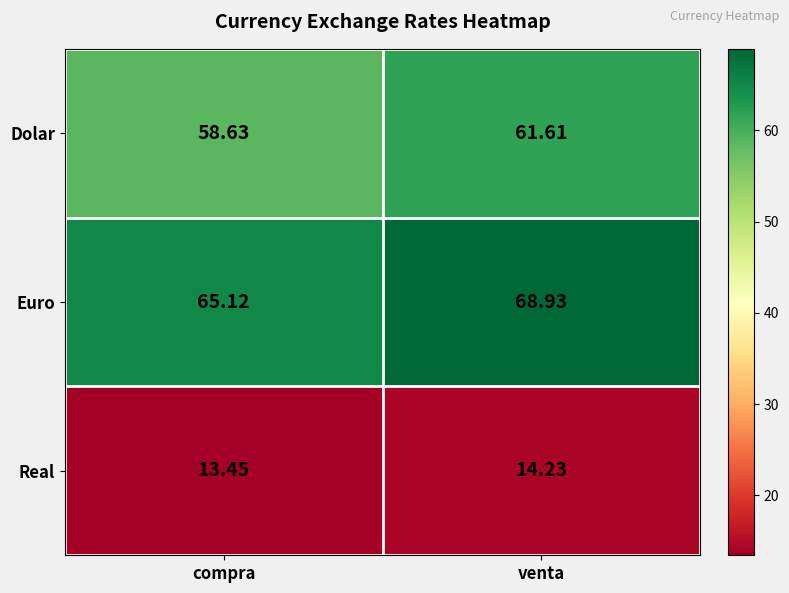

Which category has the lowest value across all series?

compra